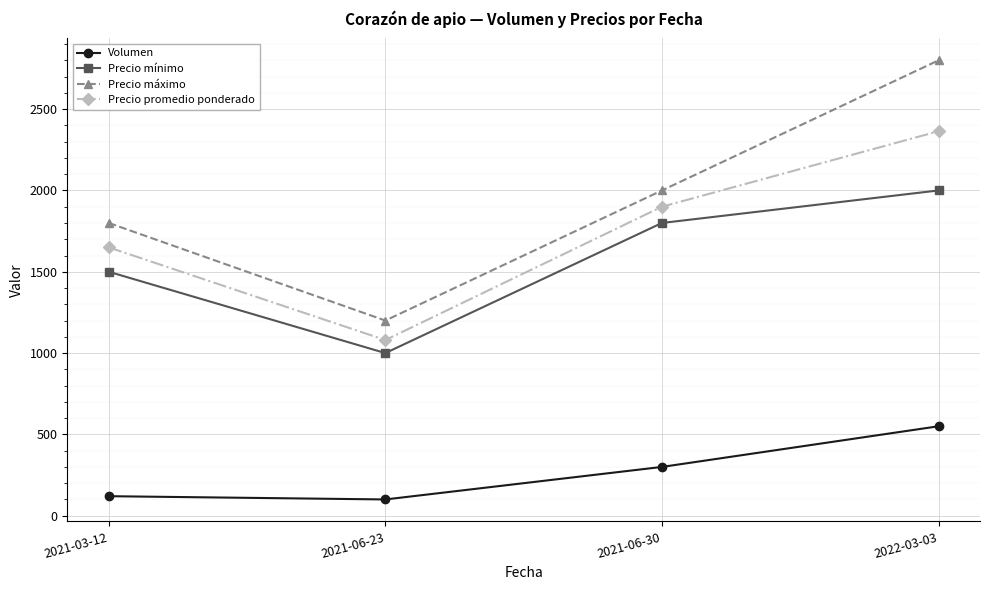

In Precio máximo, how many points are lower than both neighbors (excluding endpoints)?

1